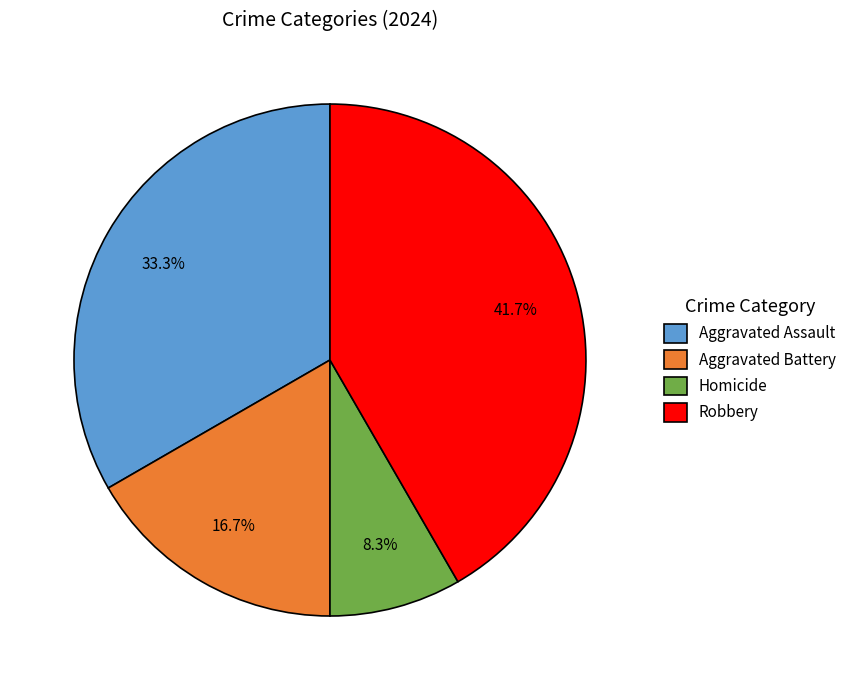

True or false: Aggravated Battery accounts for 17% of the total.

True